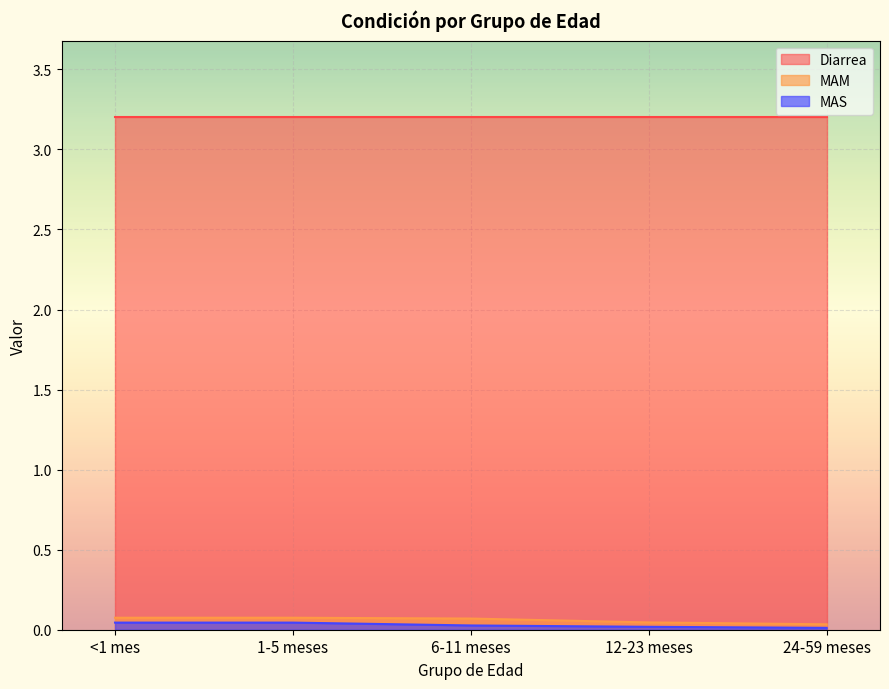

Is the value of Diarrea at 6-11 meses greater than the value of MAS at 12-23 meses?

Yes